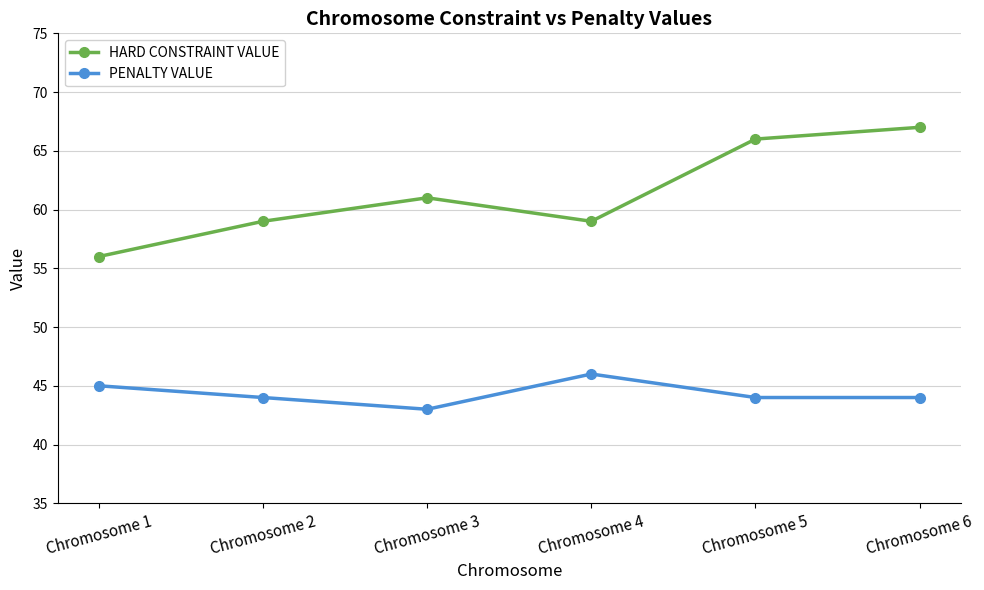

Between Chromosome 3 and Chromosome 5, which series saw the biggest shift?

HARD CONSTRAINT VALUE